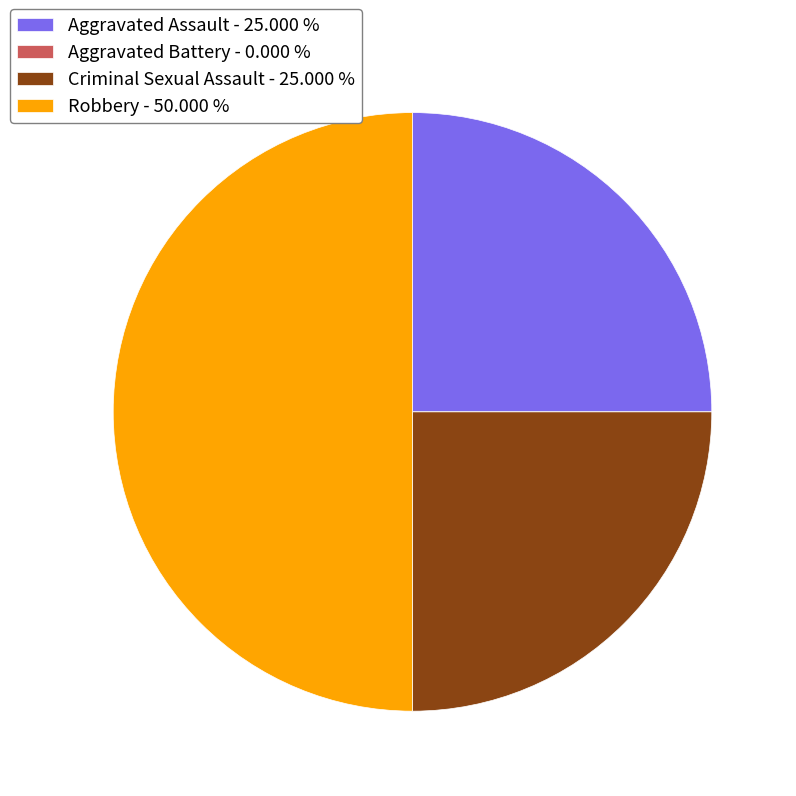

Do Criminal Sexual Assault - 25.000 % and Robbery - 50.000 % together represent more than half of the pie?

Yes